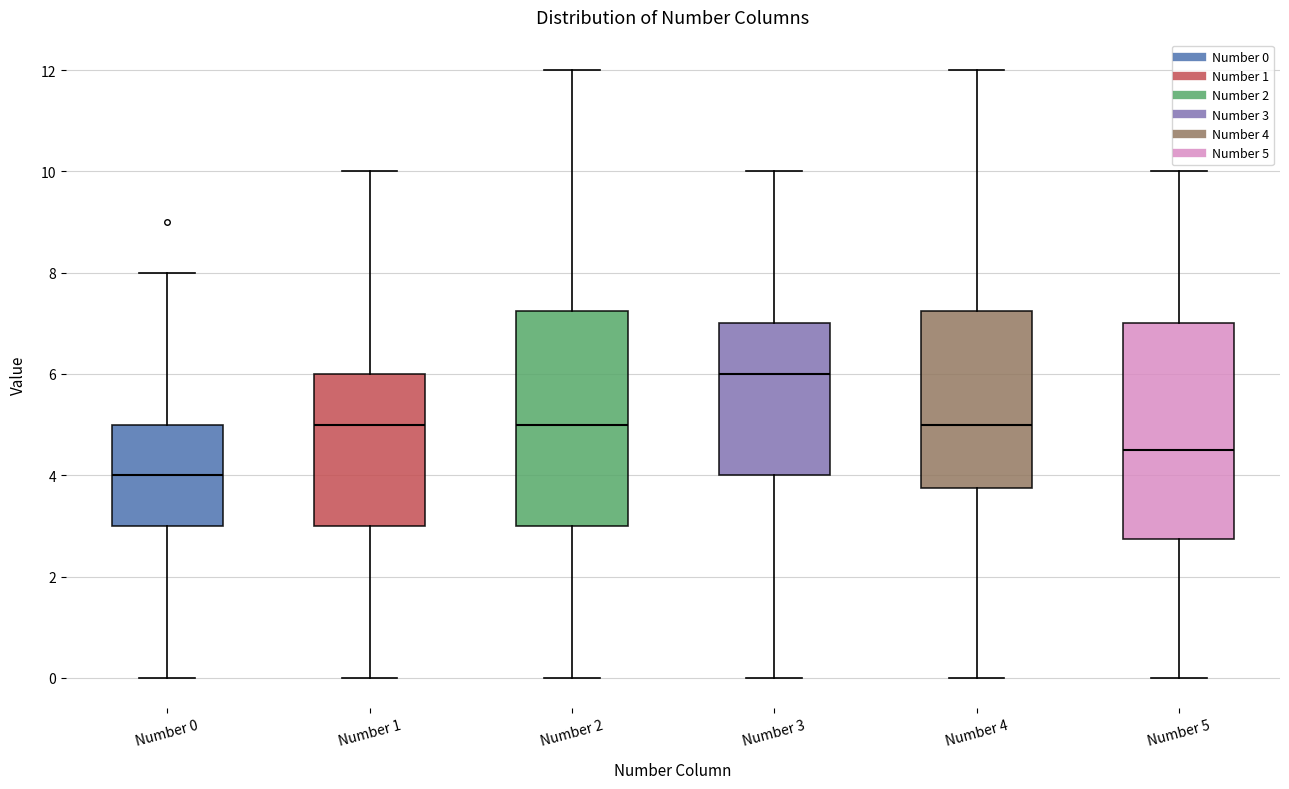

Which box's median line is the lowest?

Number 0